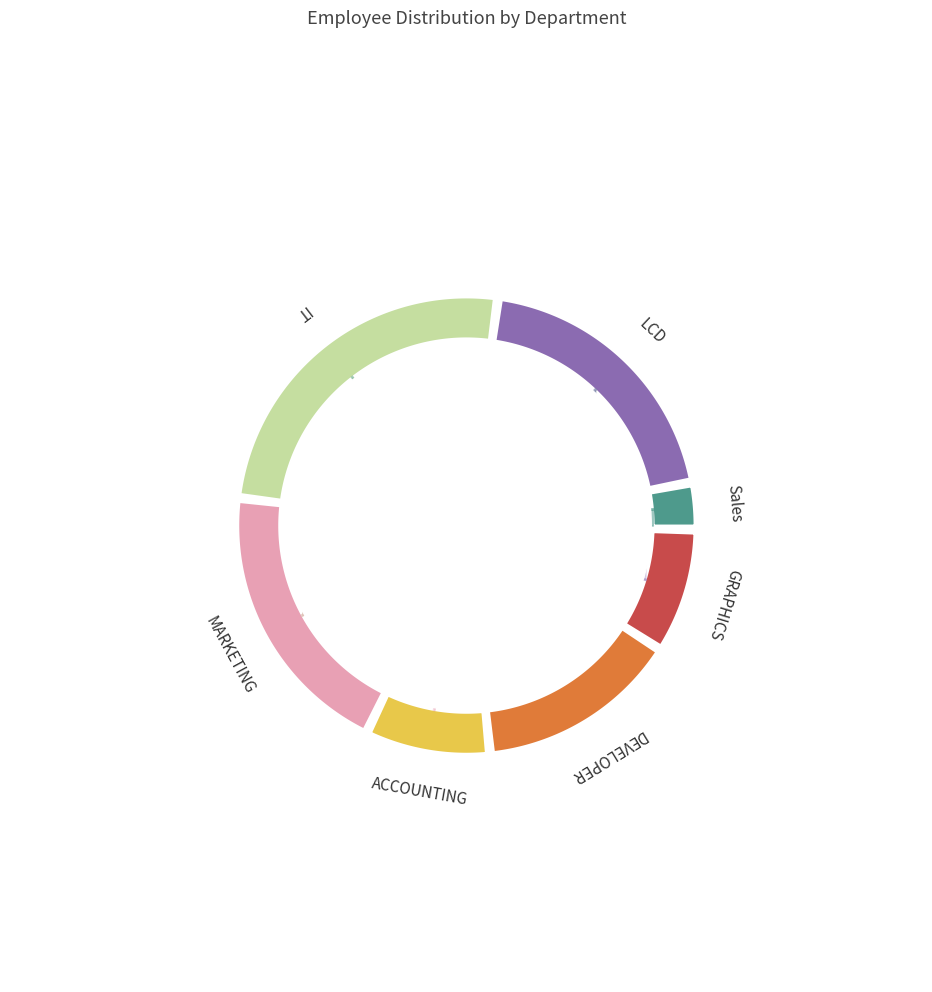

To the nearest percent, what percentage of the pie is IT?

26%